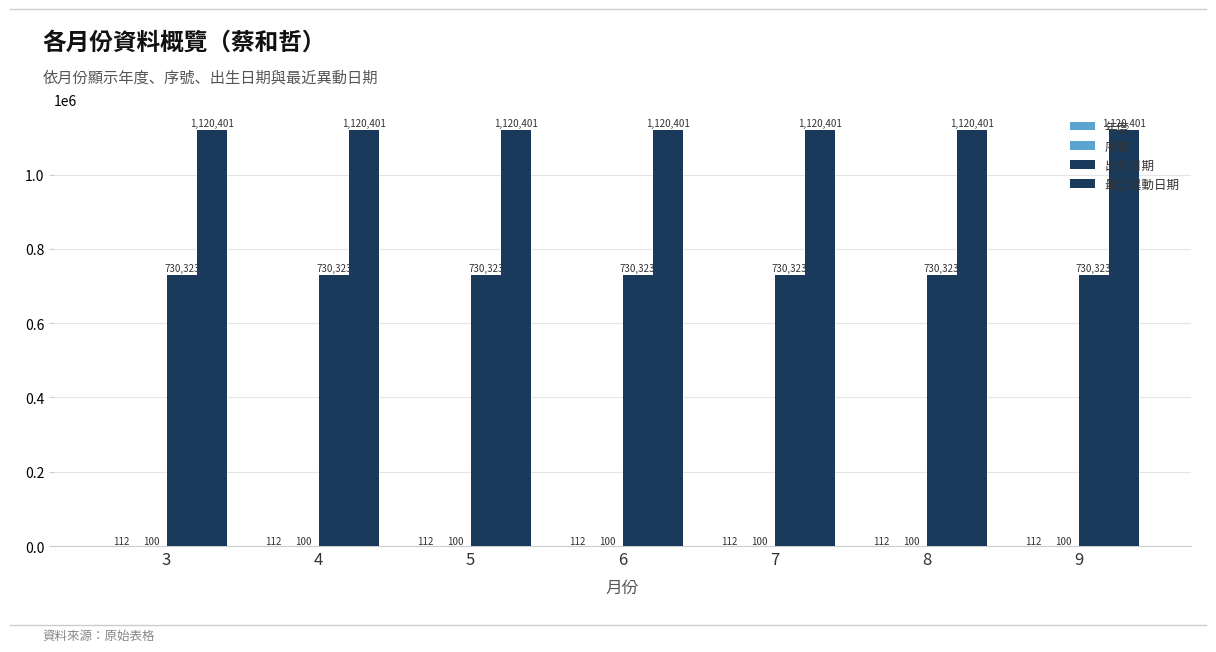

How many series are shown in this chart?

4